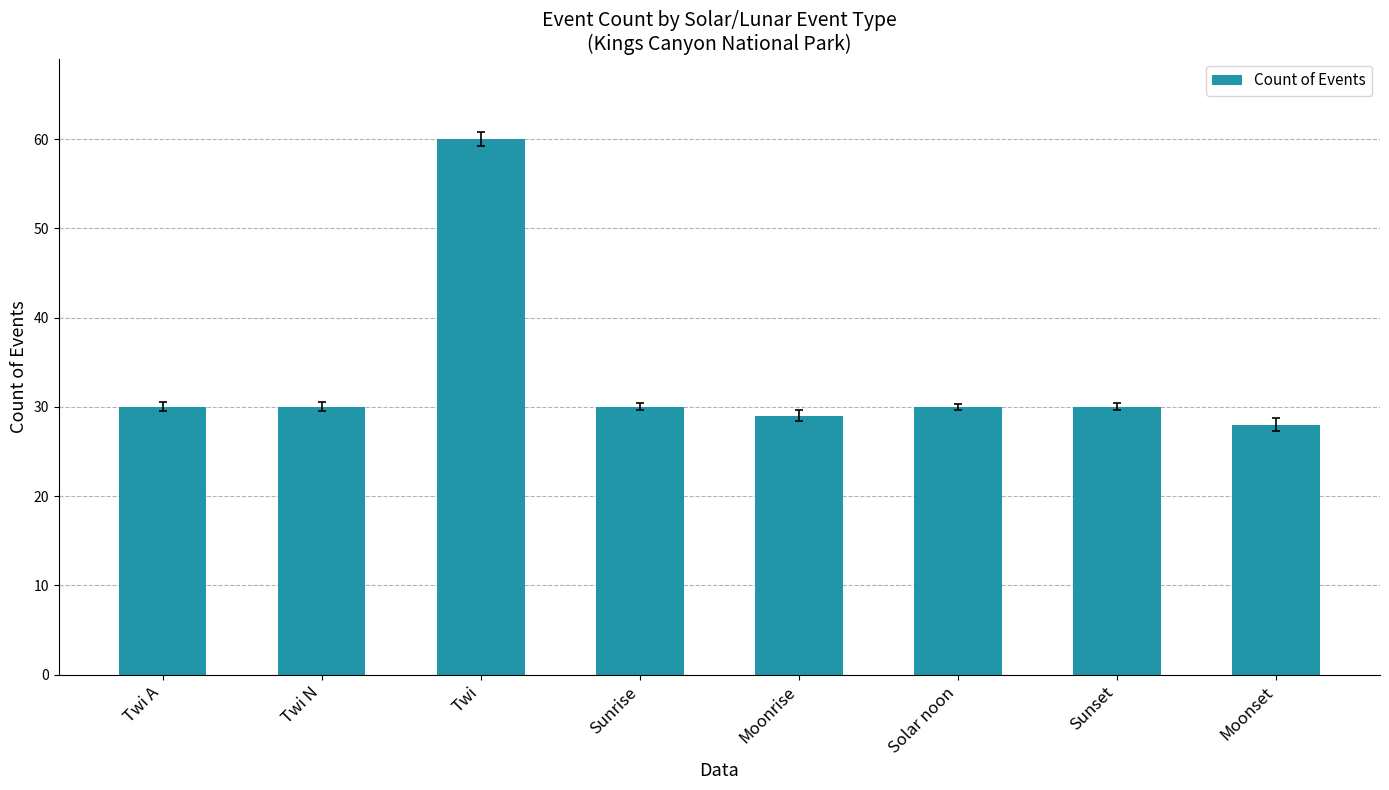

Which category has the highest value across all series?

Twi